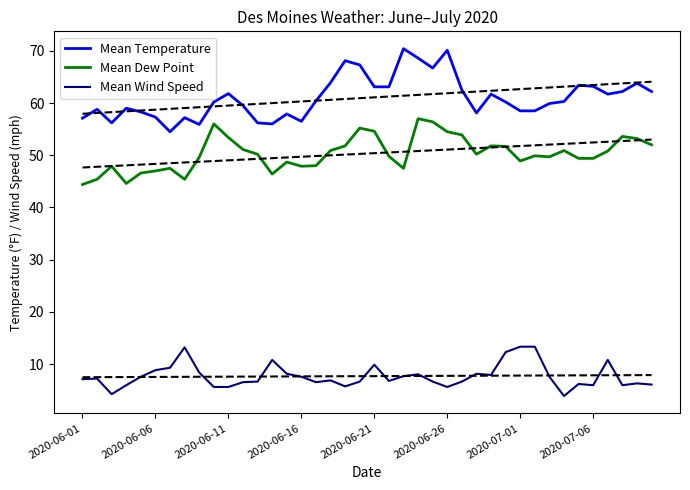

At how many categories does at least one series exceed 14?

40